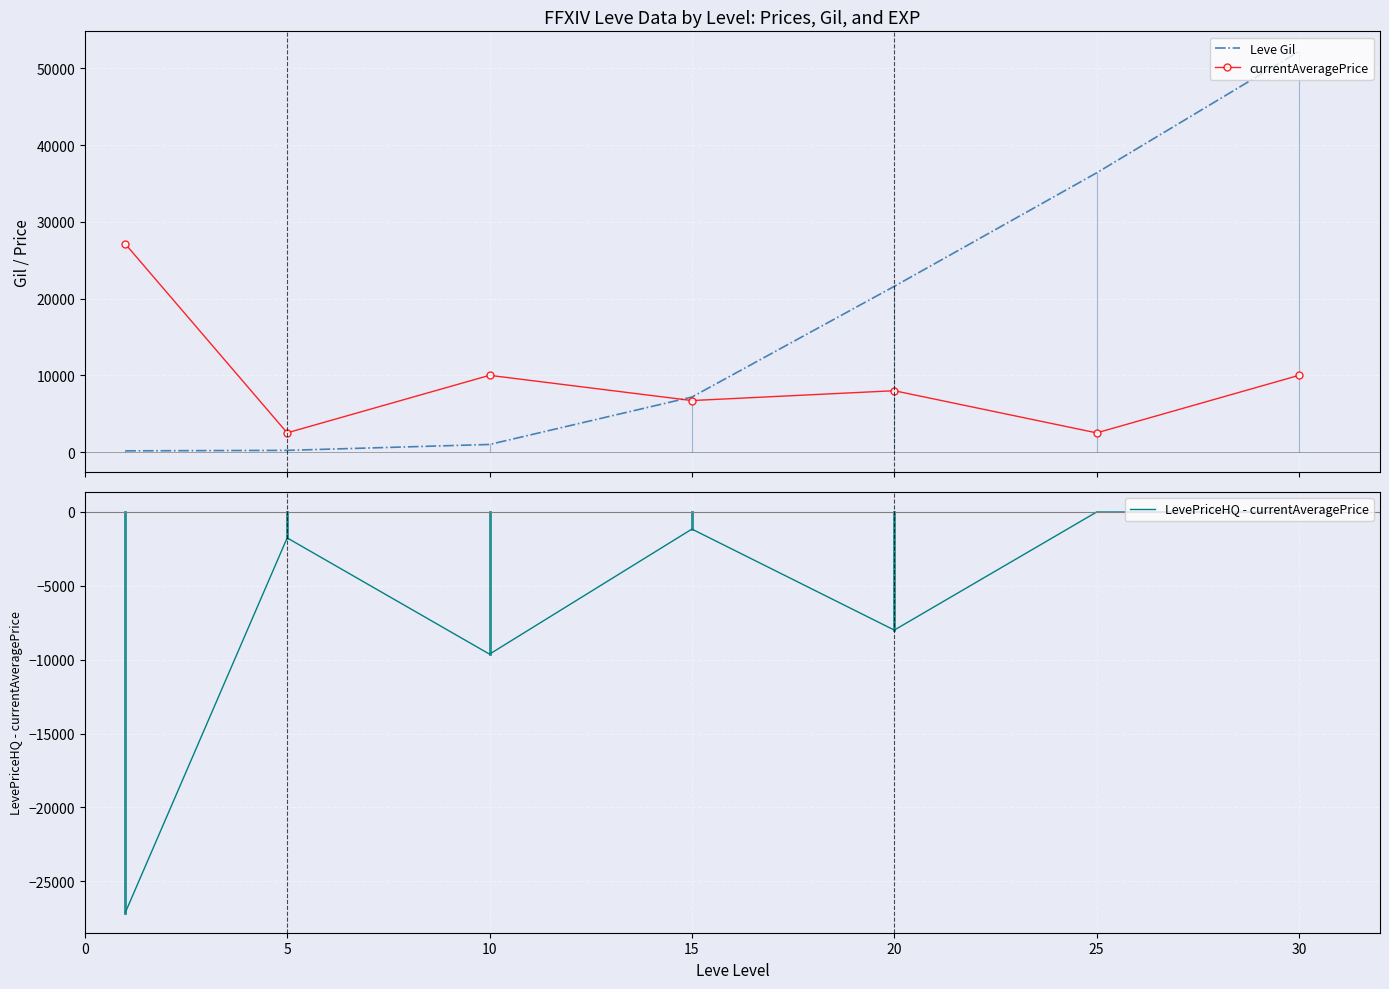

What is the average value of the currentAveragePrice series?

9549